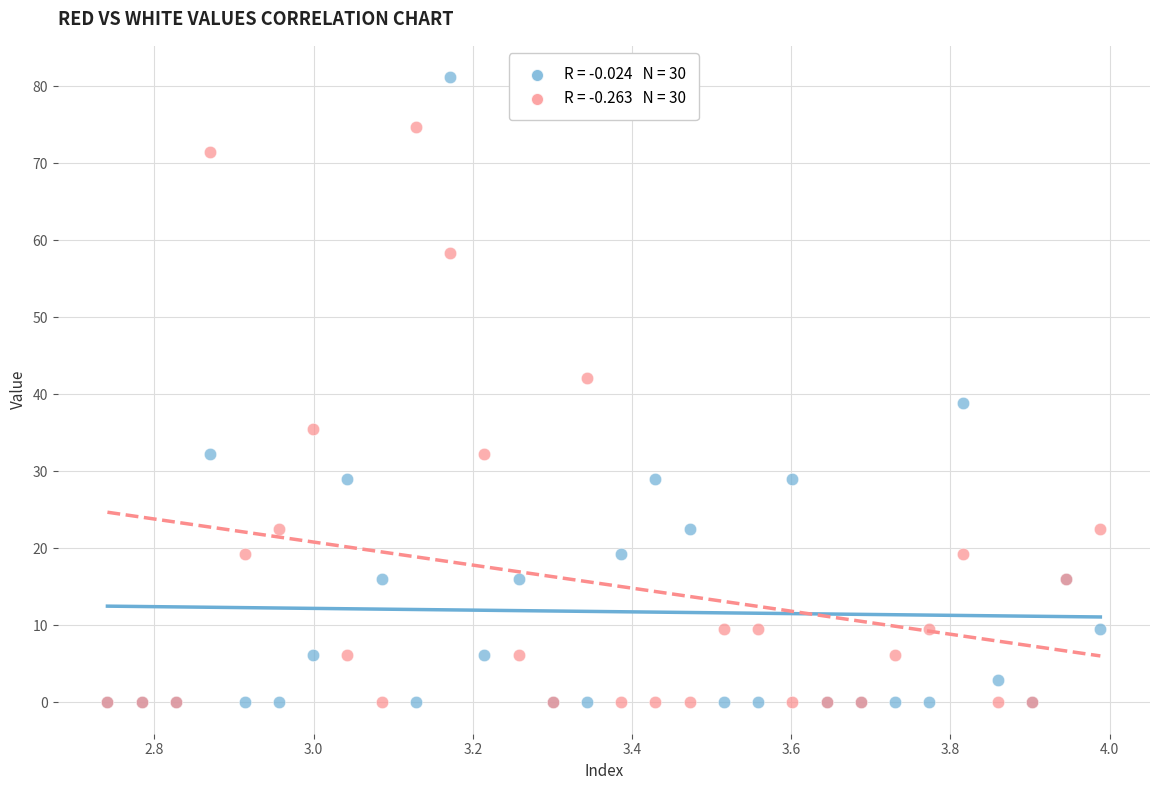

Across all series, what Y value is closest to 40?

38.8